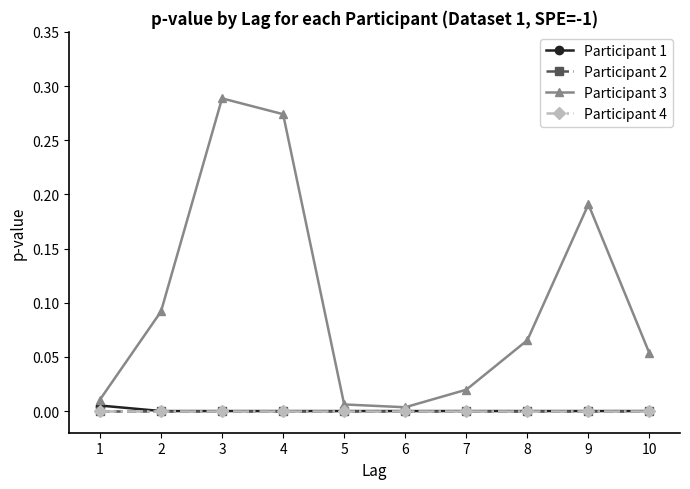

What is the difference between the highest and lowest values at 10?

0.1